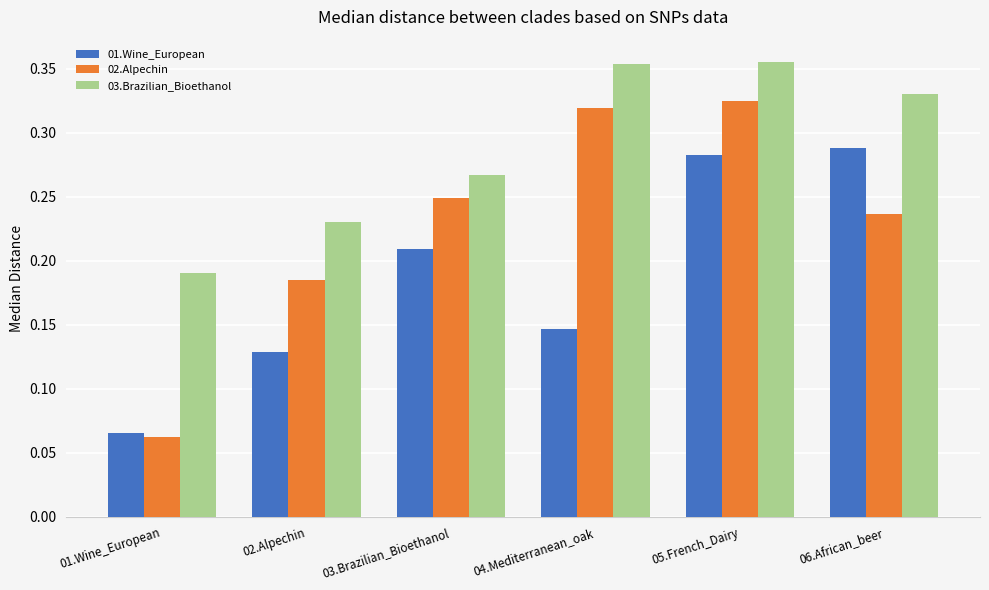

What is the sum of all 03.Brazilian_Bioethanol values?

1.7